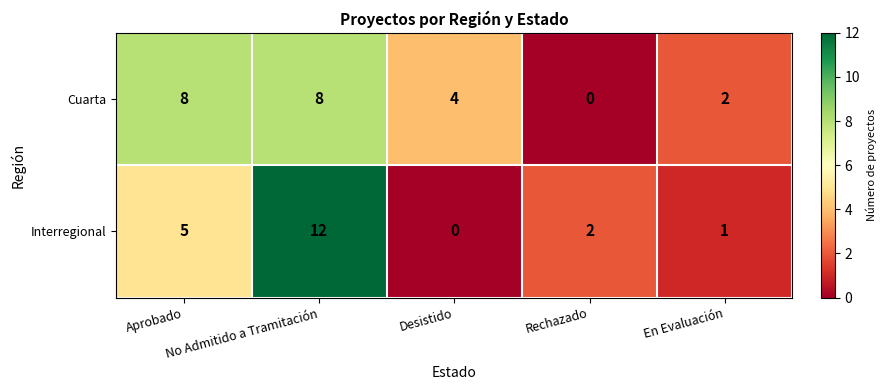

Which series has the widest spread of values?

Interregional